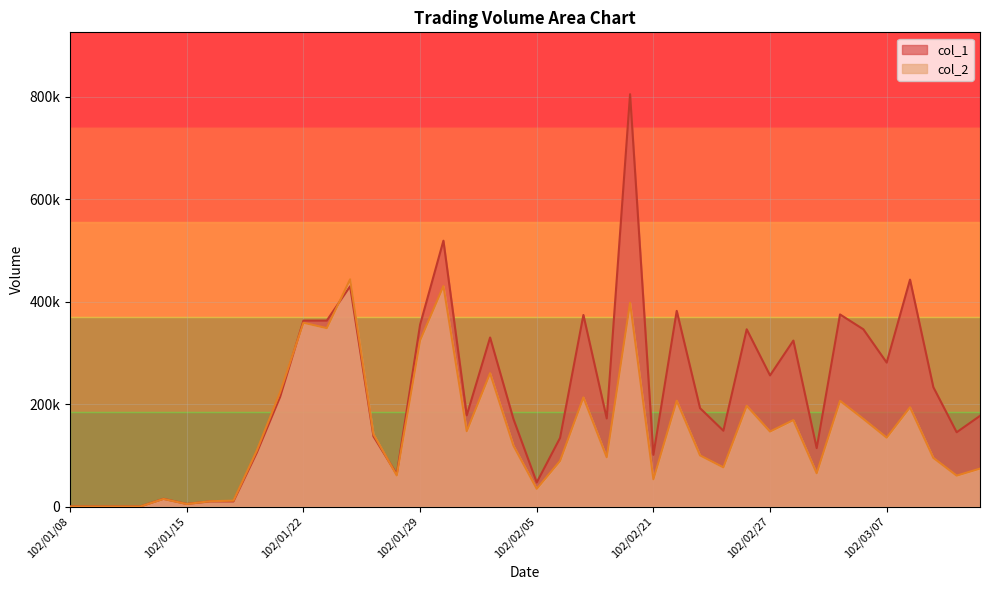

What is the total value across all series at 102/01/18?

214150